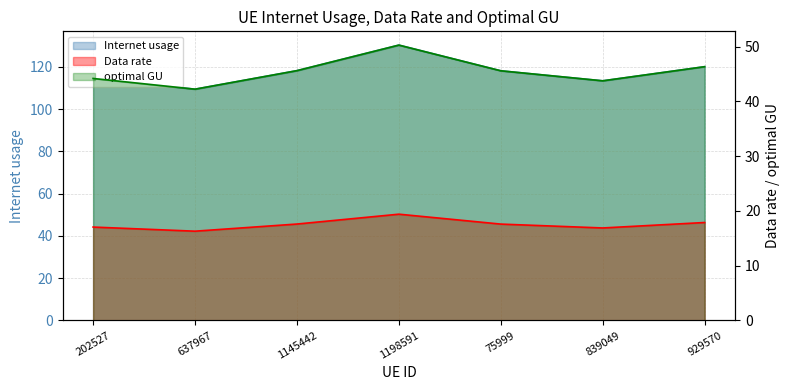

True or false: Data rate and optimal GU intersect in this chart.

False